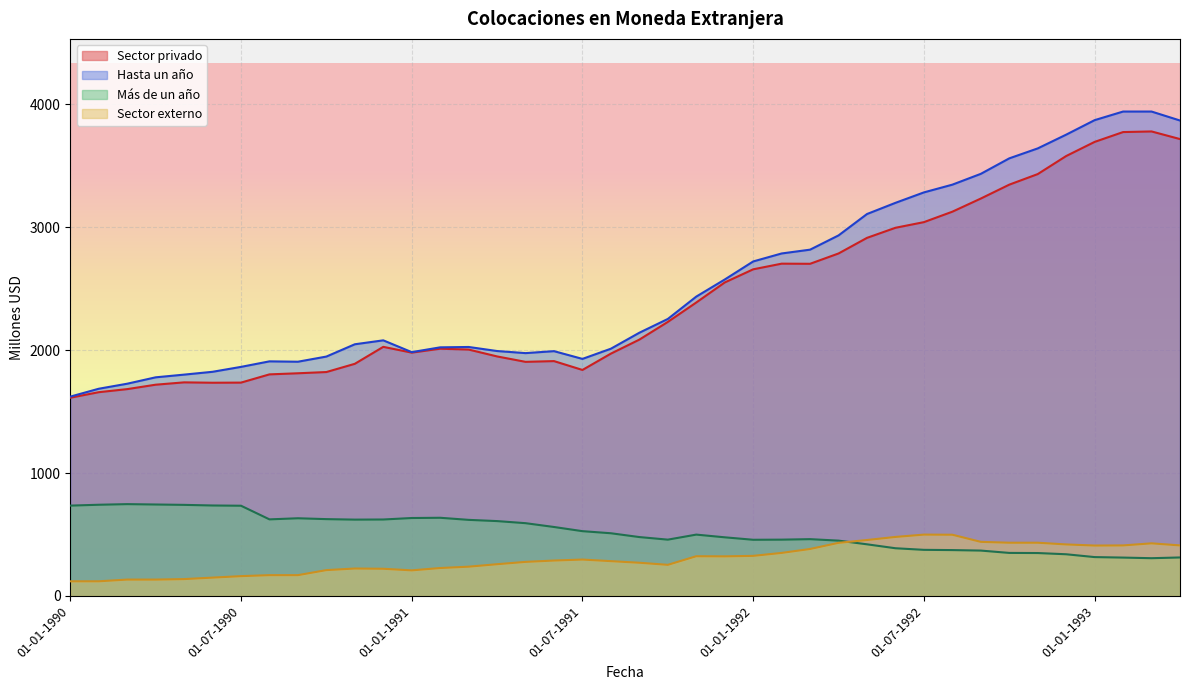

The Más de un año series shows 277 at 01-07-1991. True or false?

False